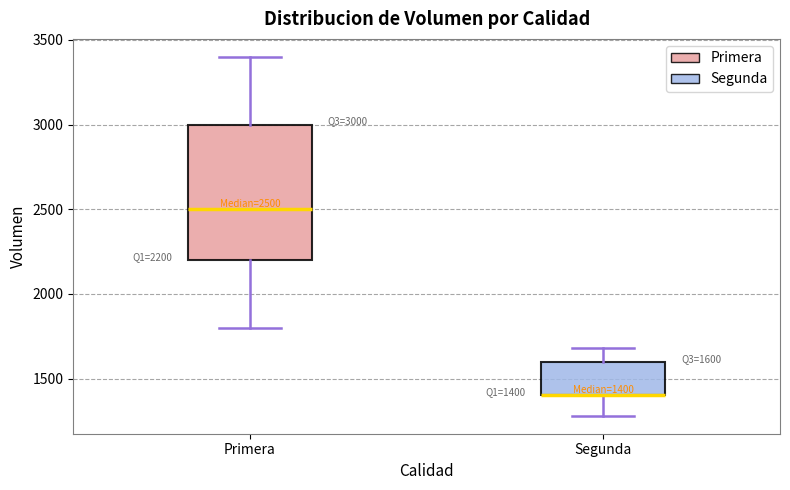

Which box is the tallest, from its lower edge to its upper edge?

Primera